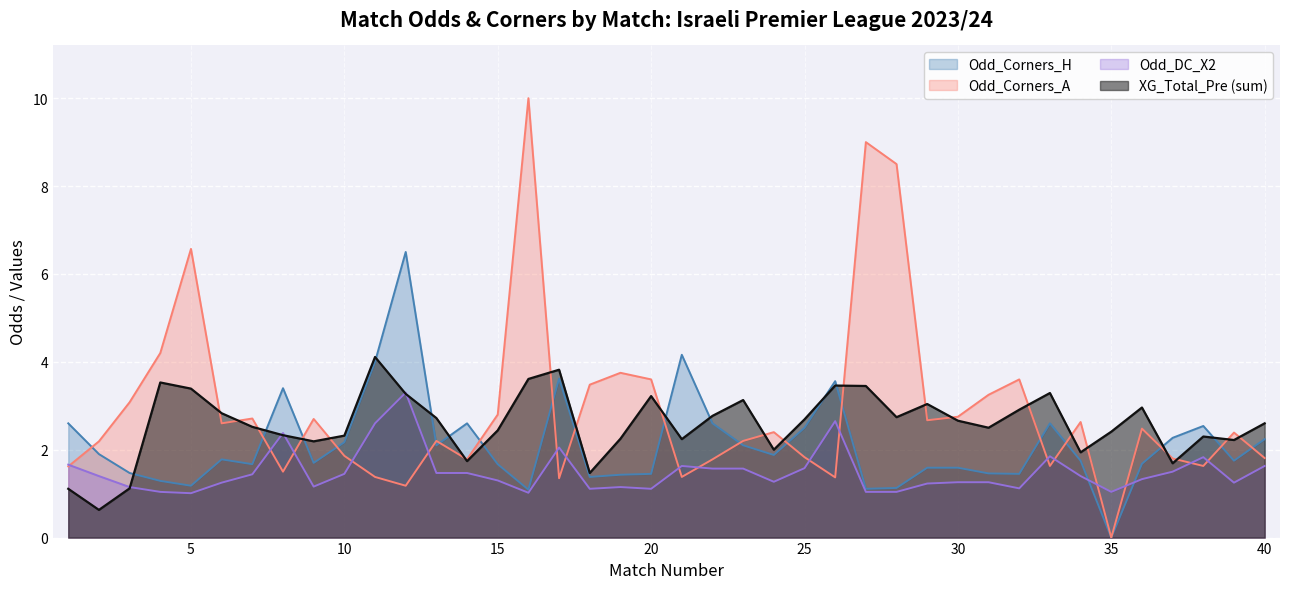

Is the value of Odd_Corners_H at 21 greater than the value of Odd_DC_X2 at 20?

Yes